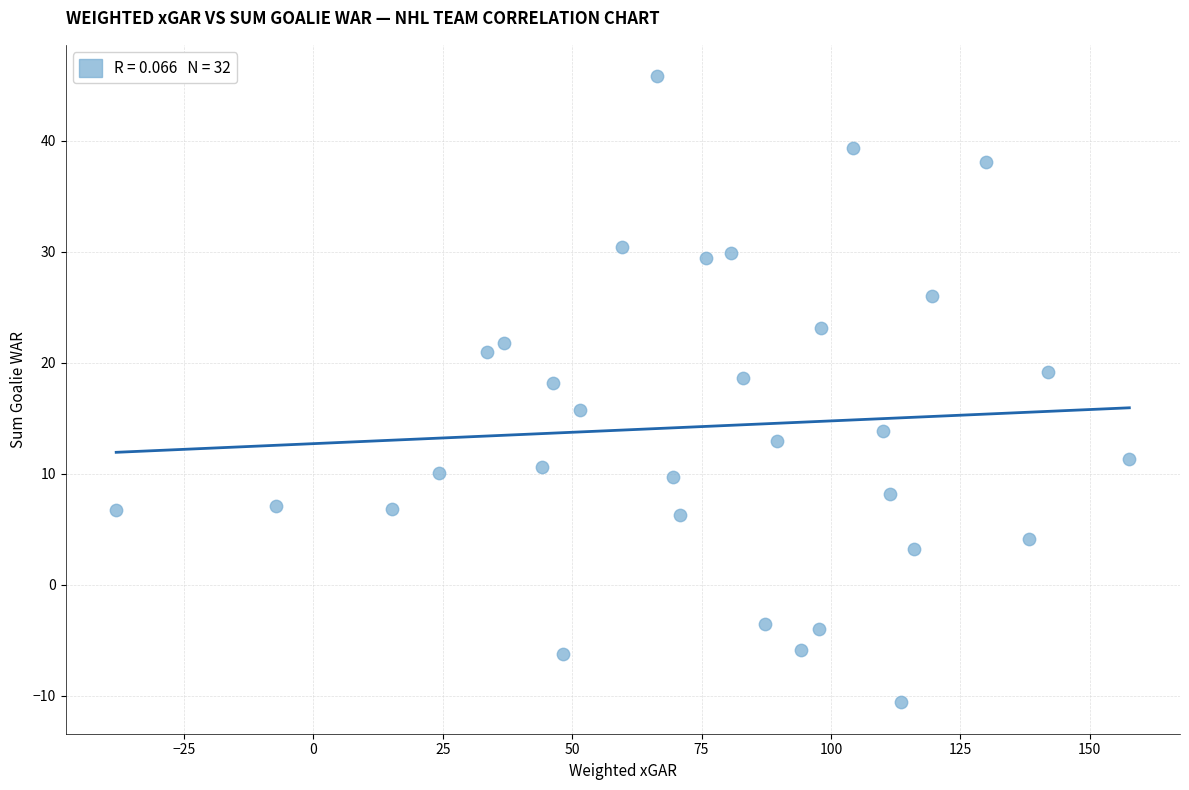

What is the range of X values (max minus min)?

195.7